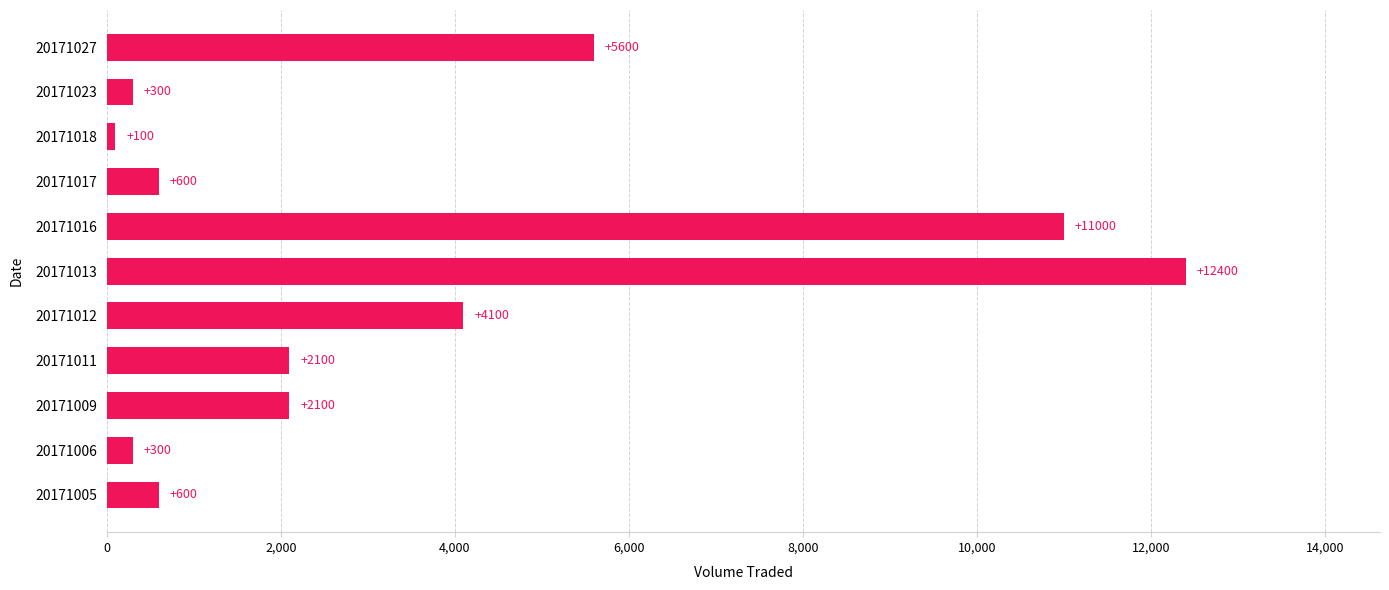

What is the difference between the maximum and minimum values?

12300